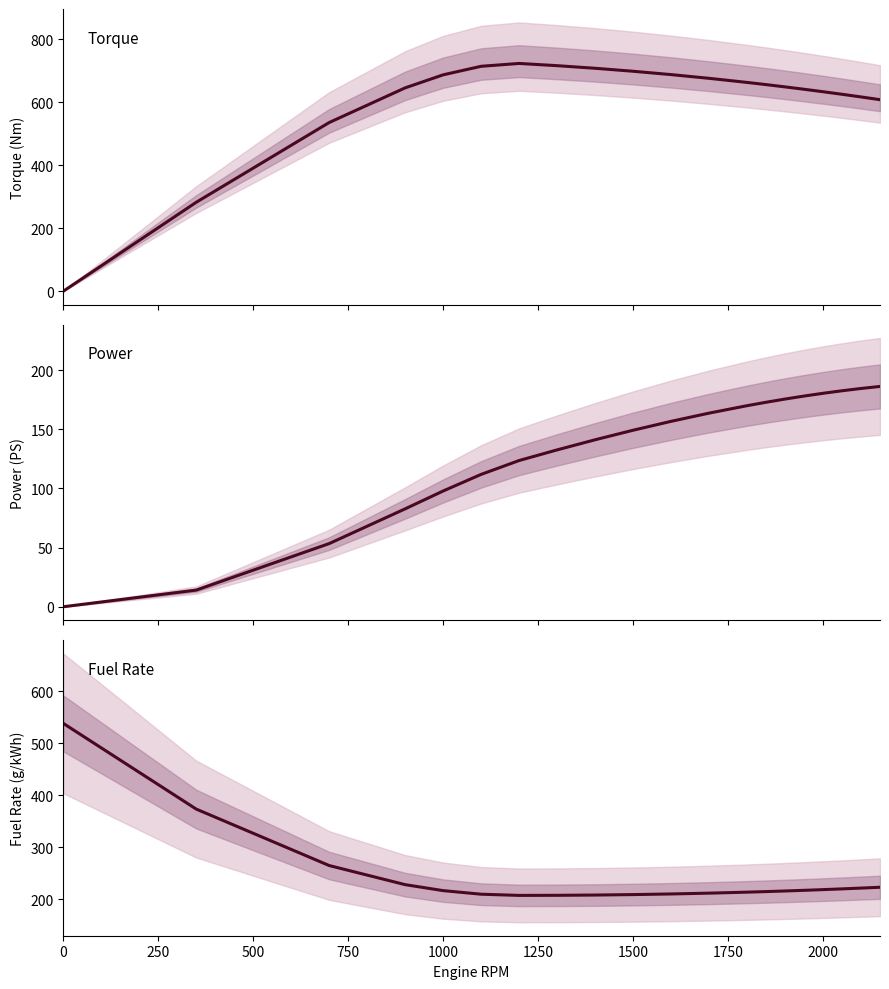

At 2000, list the series in order from largest to smallest.

Torque (Nm), Fuel Rate (g/kWh), Power (PS)